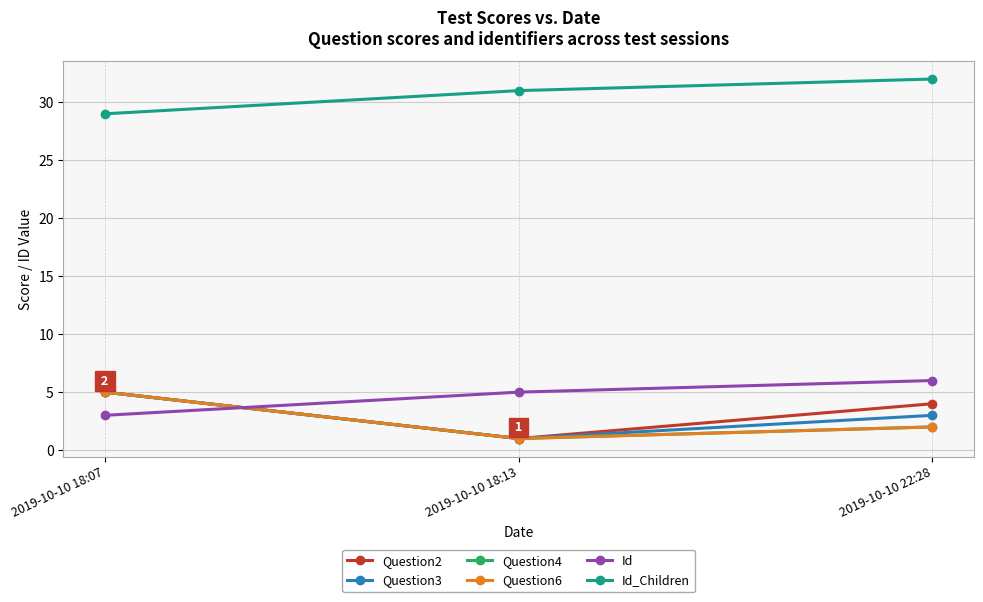

Does the chart have visible grid lines?

Yes